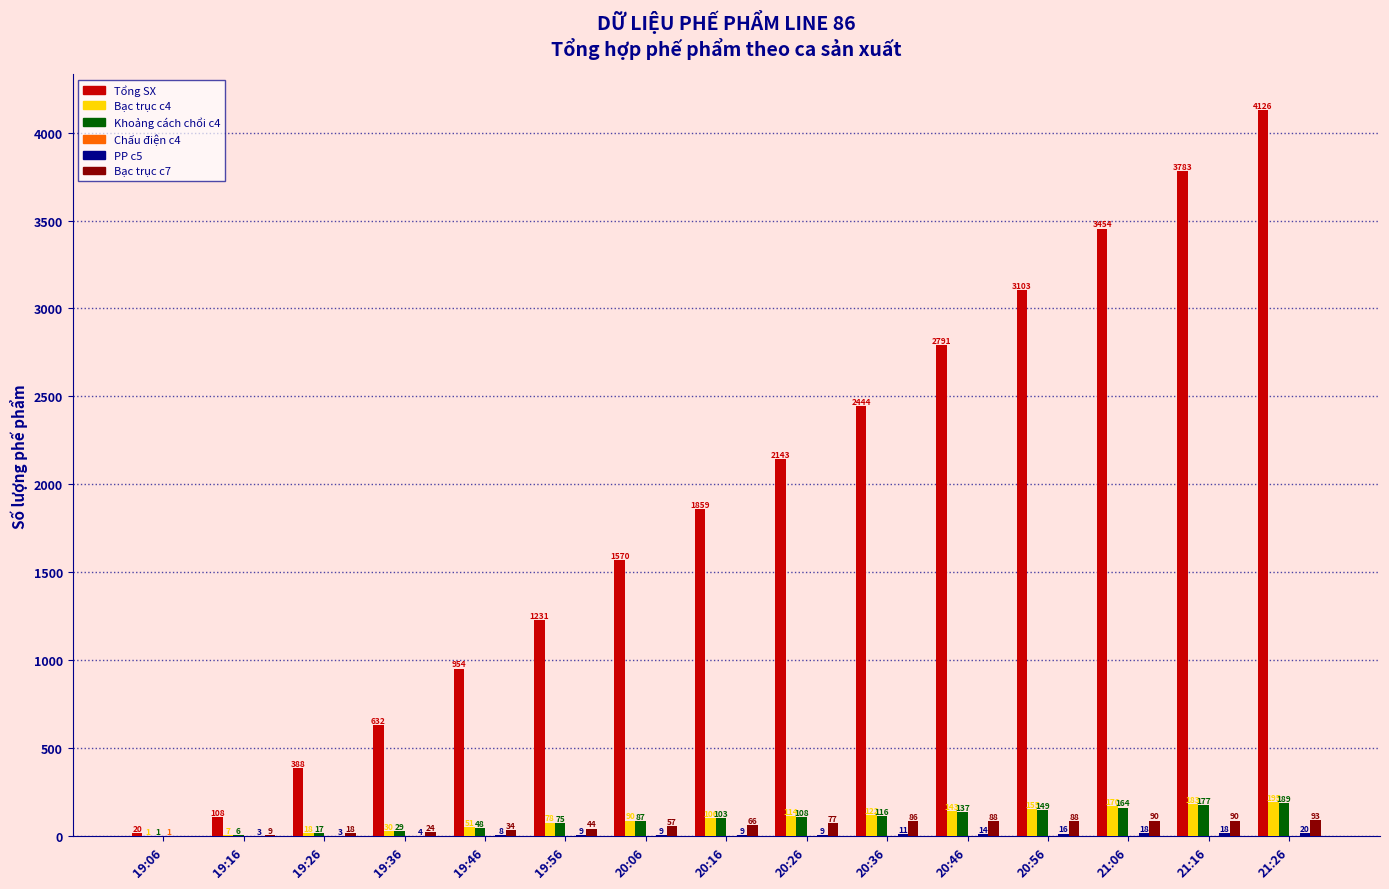

Which series has the largest total across all categories?

Tổng SX